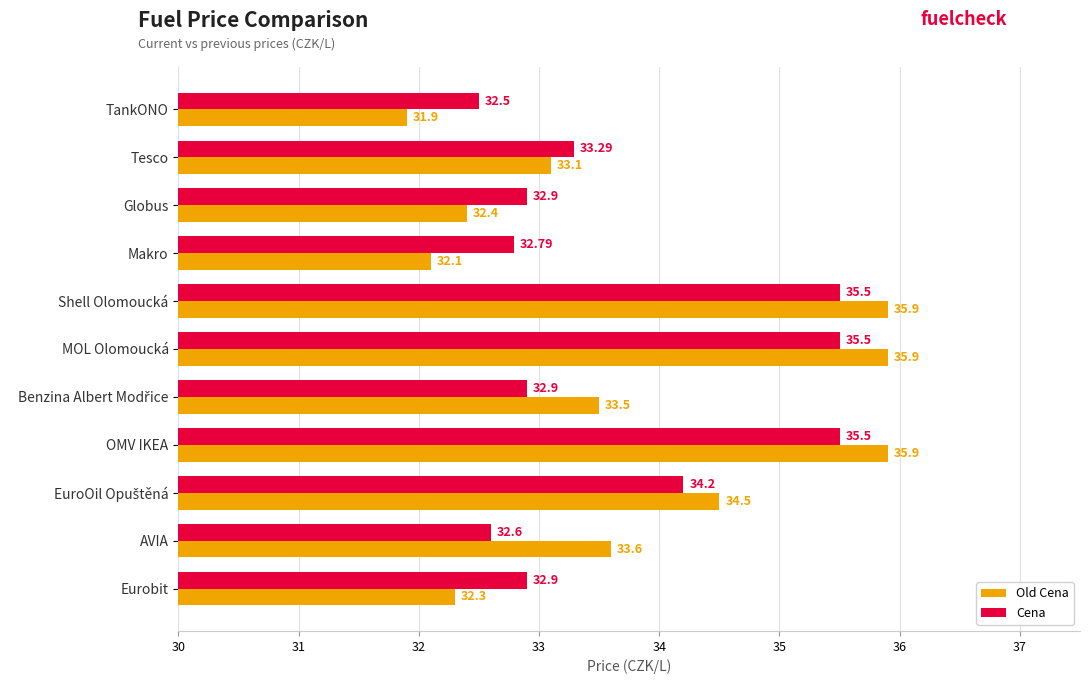

What is the lowest value of the Old Cena series?

31.9